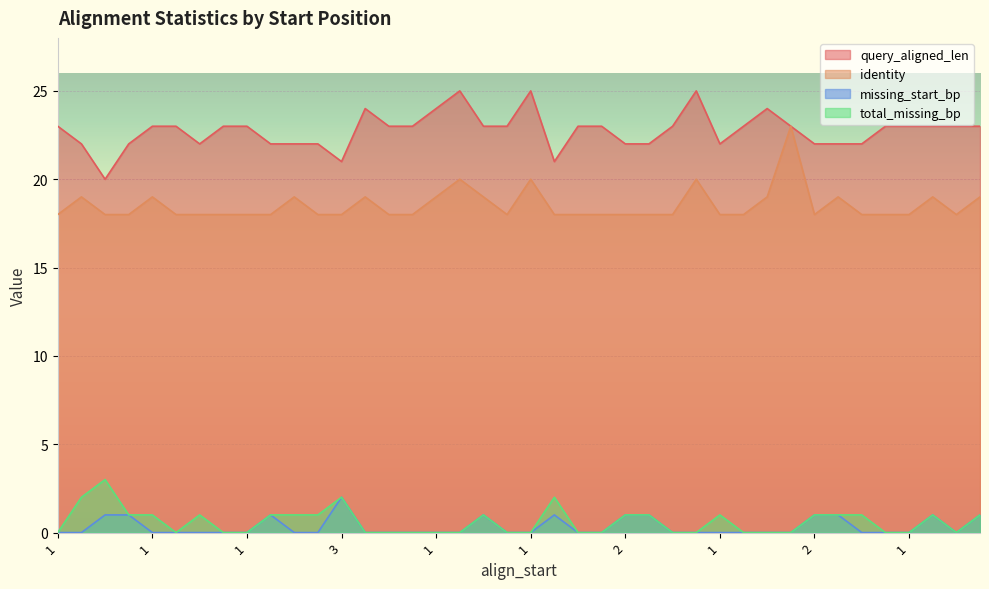

Does the chart display data point markers on the line(s)?

No